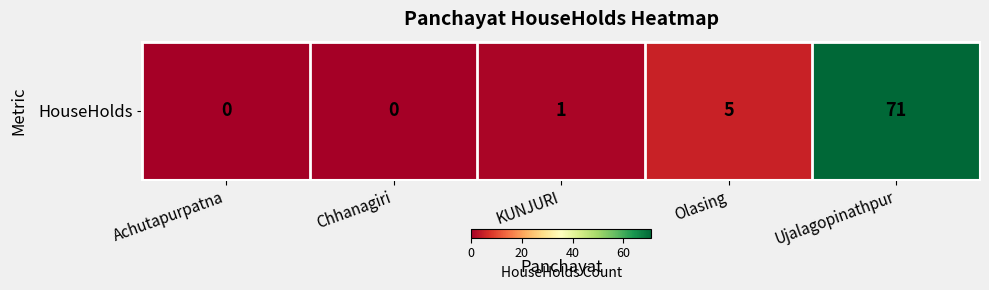

Reading right to left, transcribe all the data shown in this chart.

71	5	1	0	0